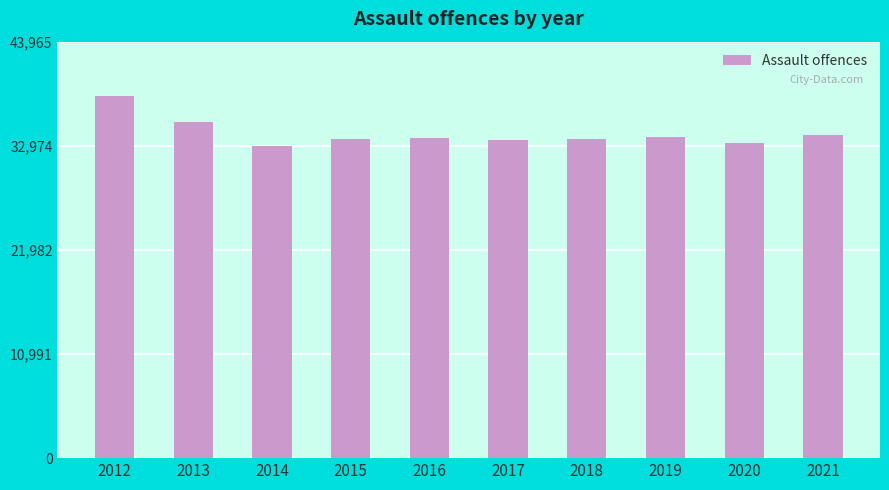

What is the ratio of the value at 2016 to the value at 2015?

1.0